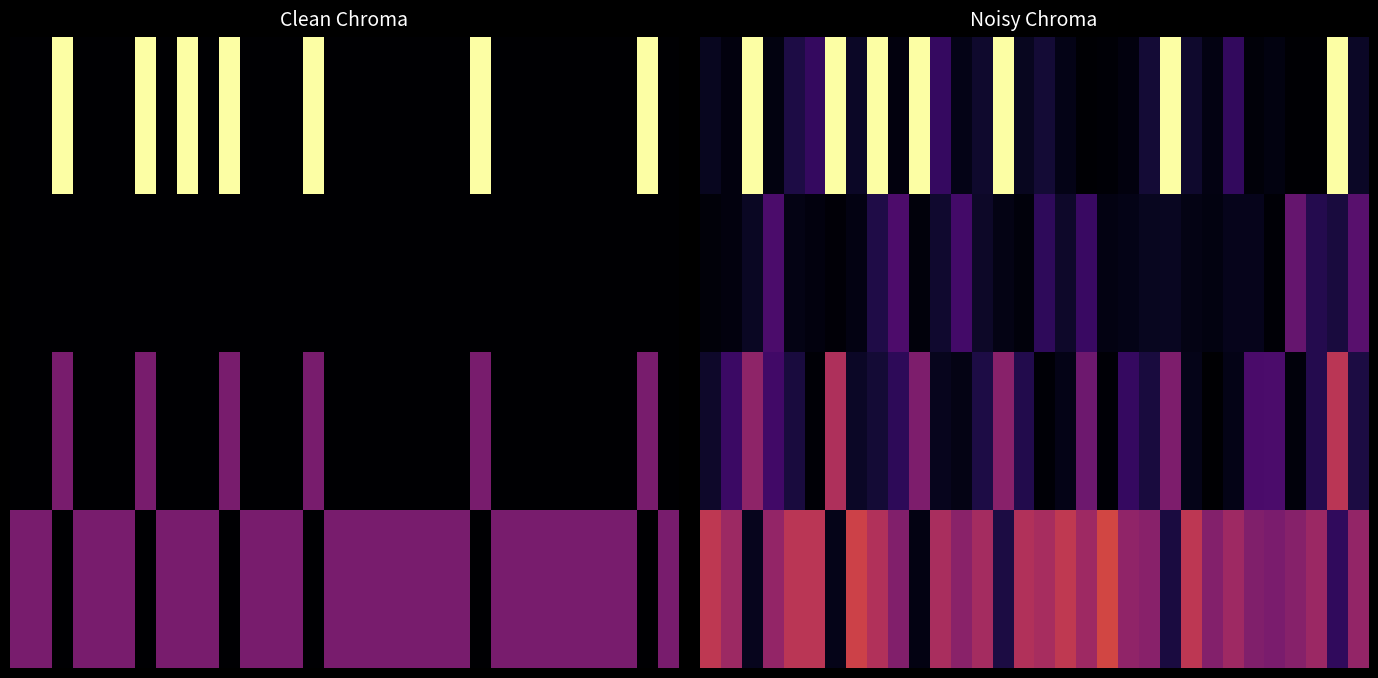

What is the spread (max minus min) of values at 30?

1.5